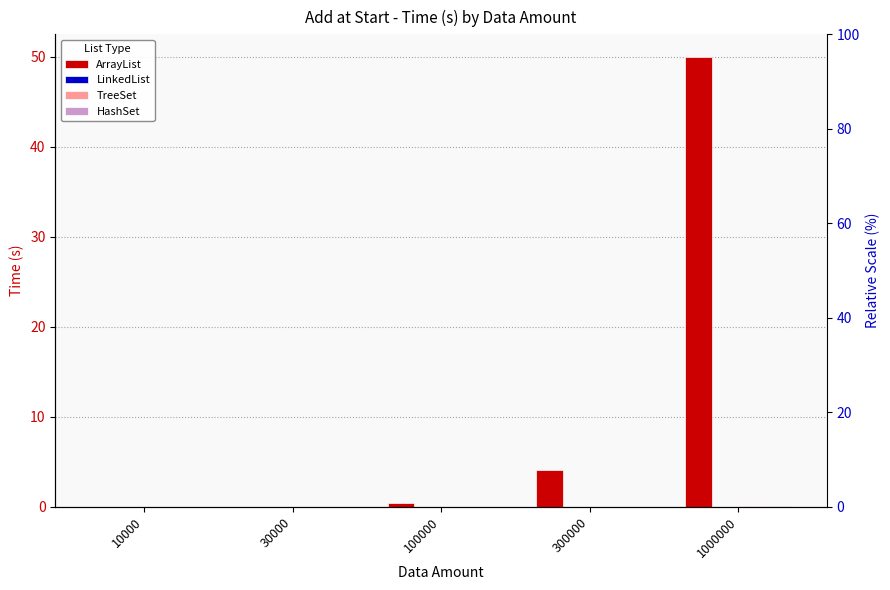

How many bars are there in total?

20